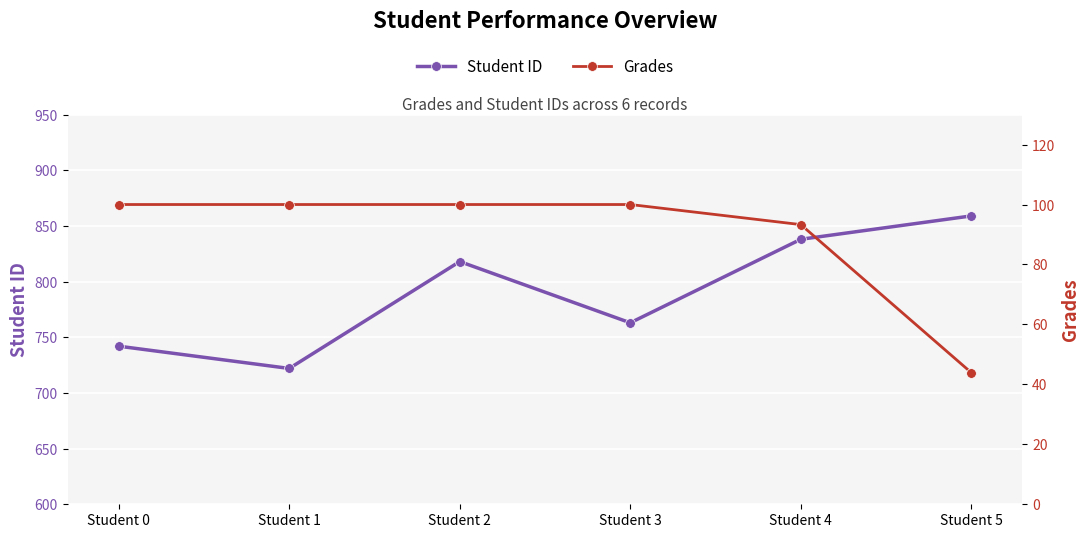

Which series changed the most between Student 3 and Student 5?

Student ID